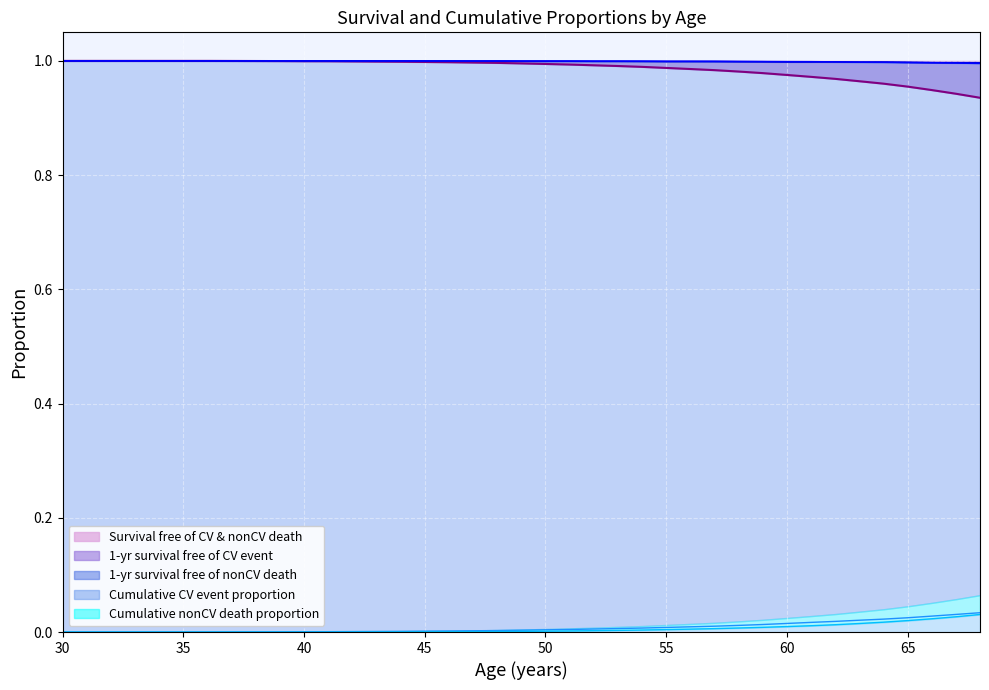

Is the value of 1-year survival free of nonCV death at 38 greater than the value of 1-year survival free of CV event at 36?

No